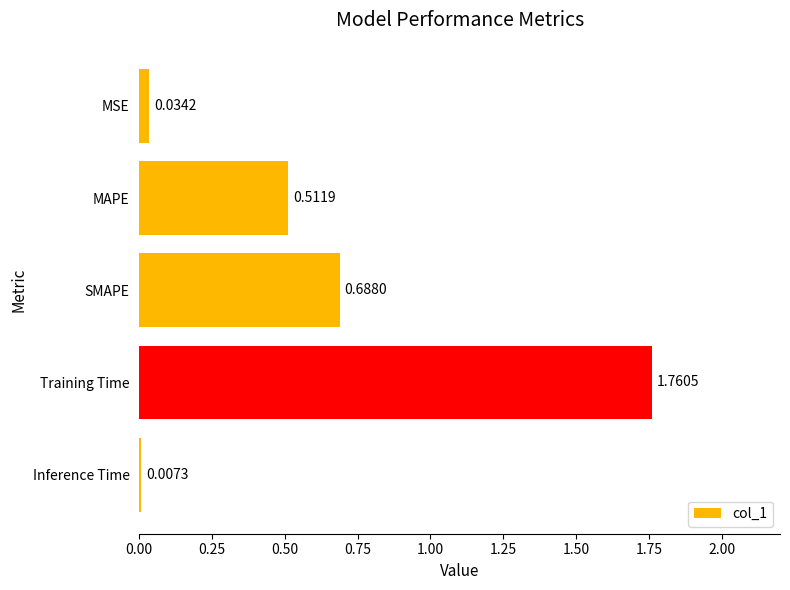

What is the label of the 5th bar from the top?

Inference Time